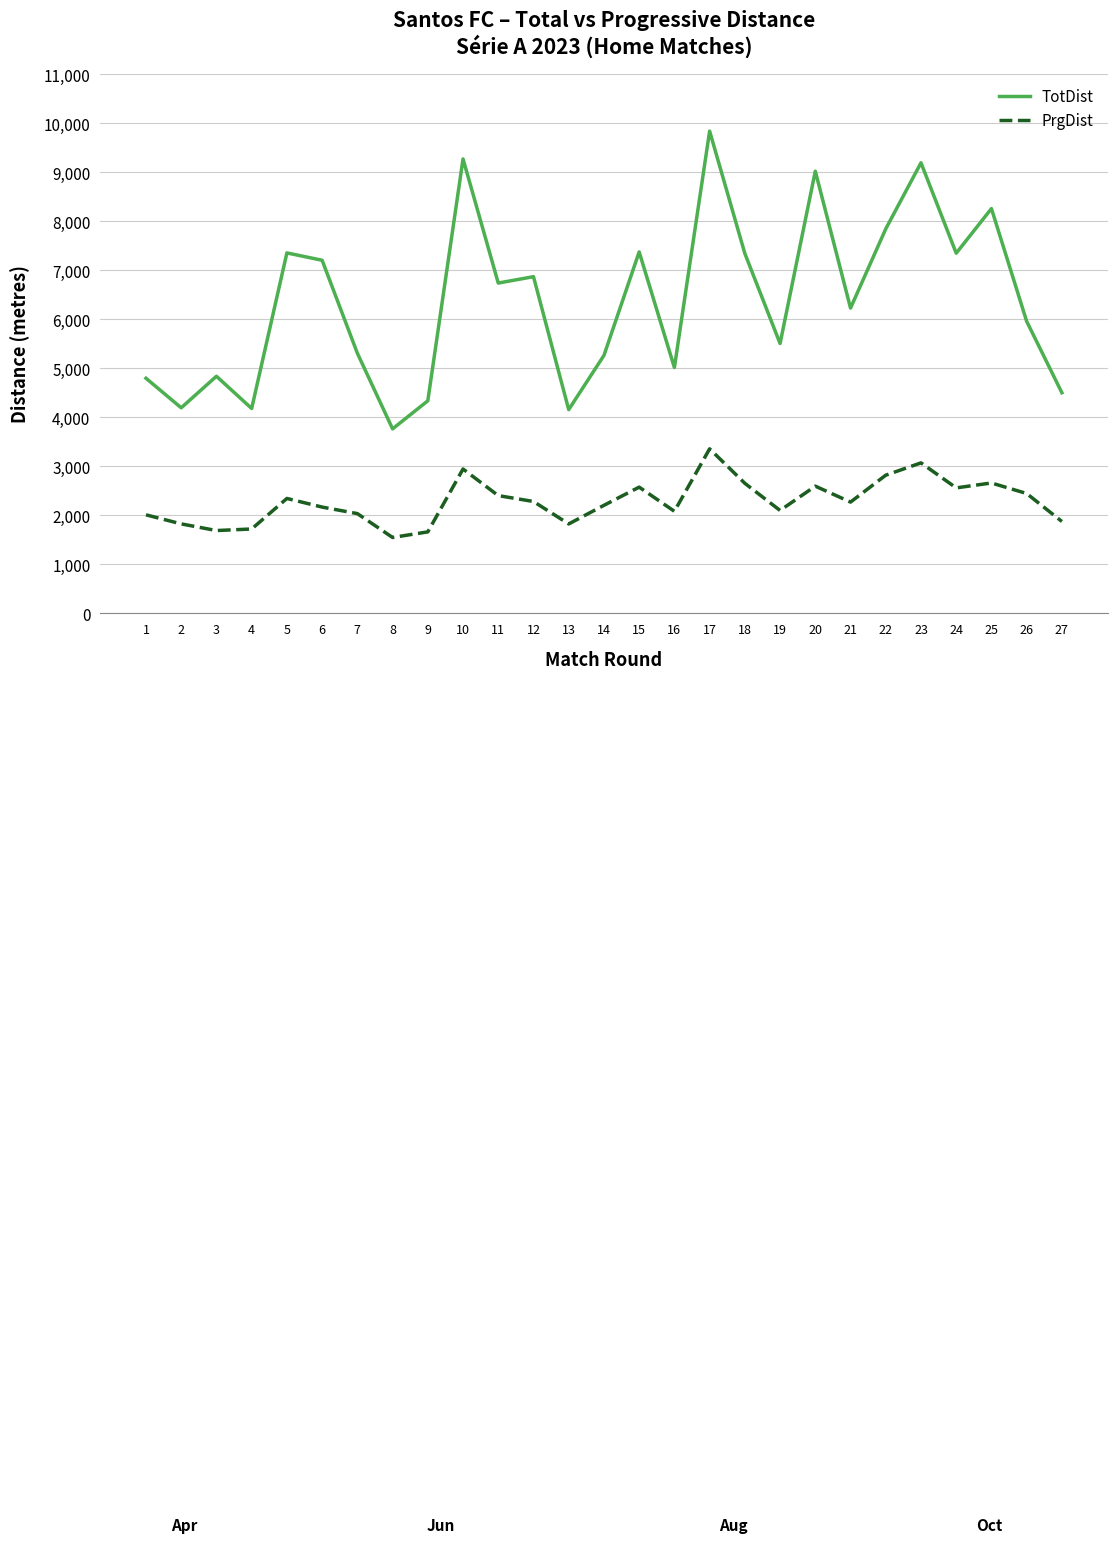

Rank the series at 20 from highest to lowest value.

TotDist, PrgDist